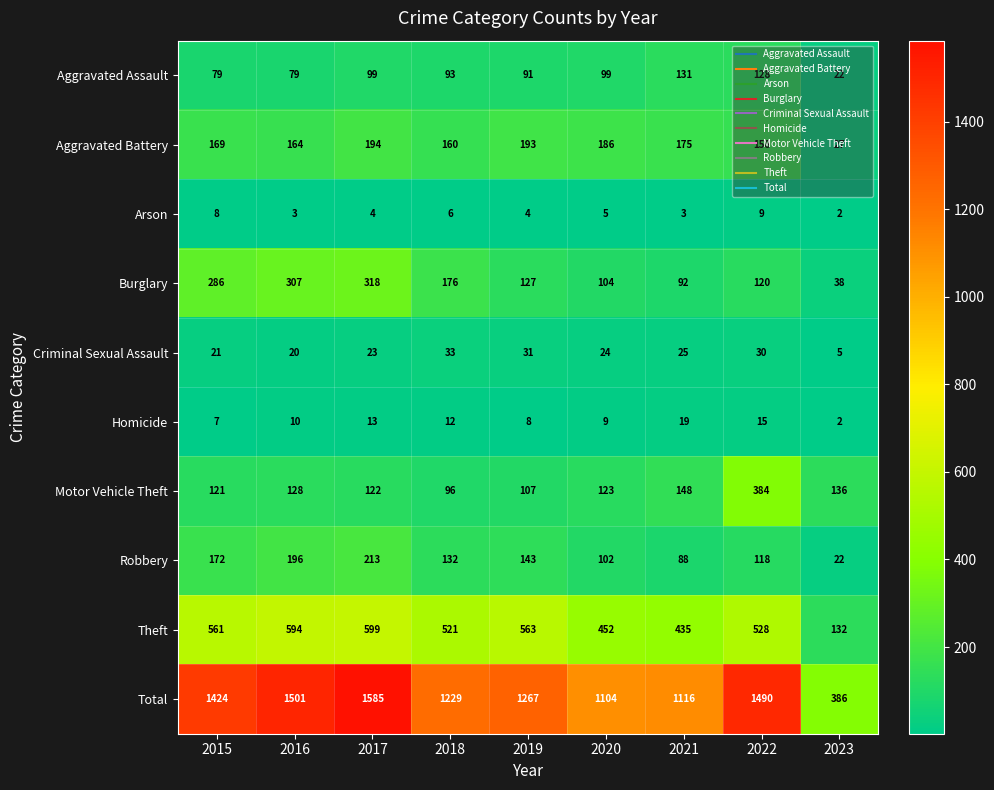

The value of Burglary at 2022 is 70. True or false?

False